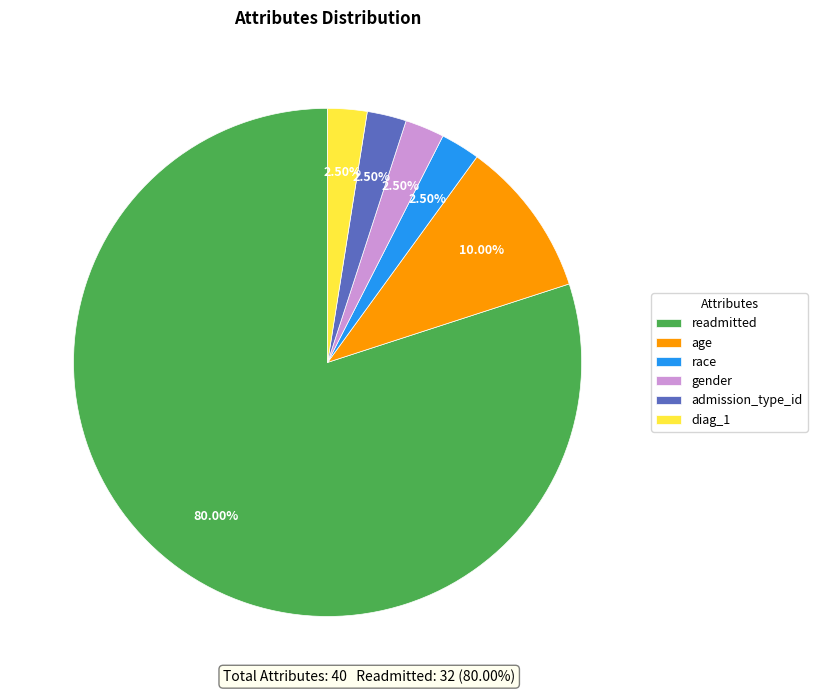

Which category has the biggest portion of the pie?

readmitted